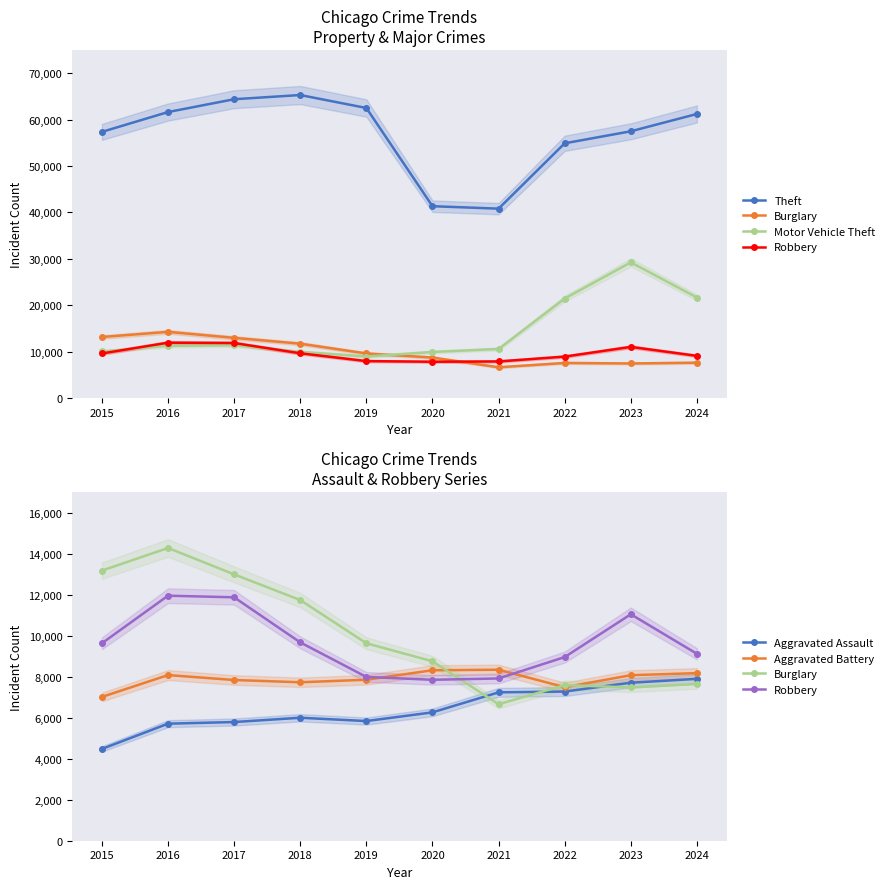

Count the number of data series in this chart.

6